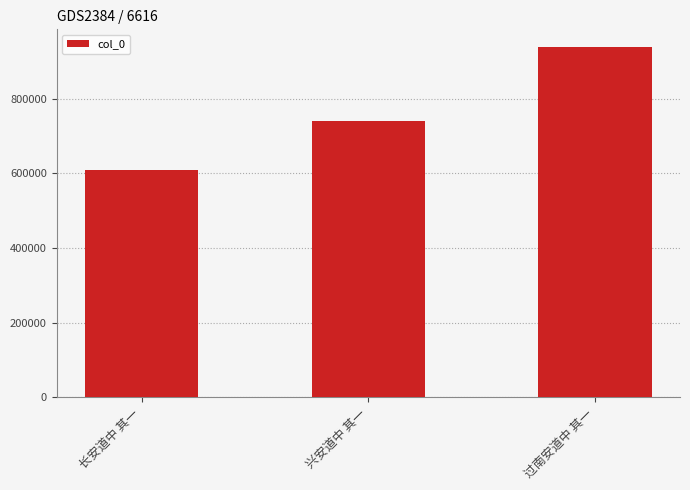

Rank the categories by value from highest to lowest.

过南安道中 其一, 兴安道中 其一, 长安道中 其一